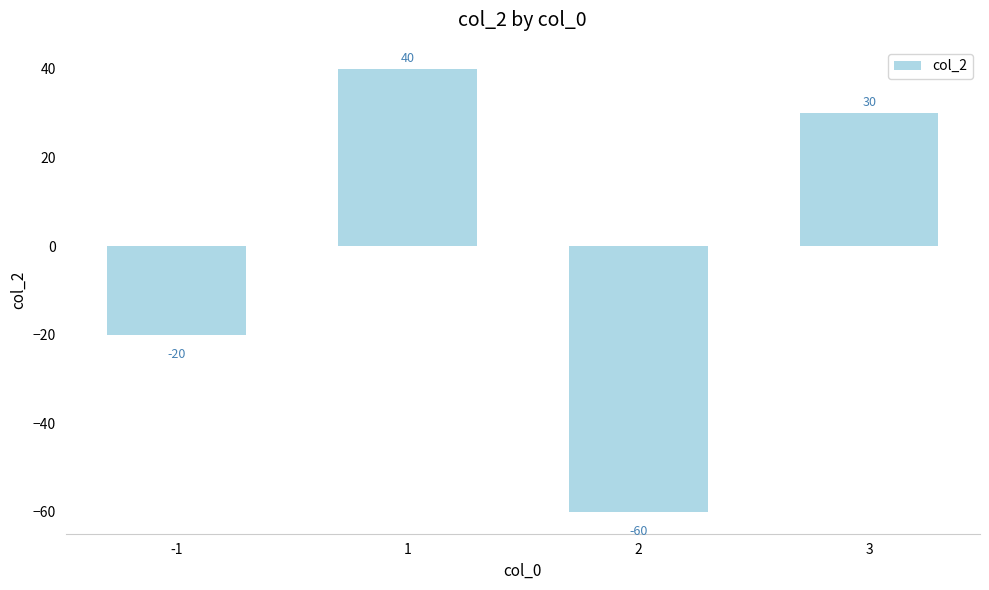

Reading right to left, transcribe all the data shown in this chart.

3=30	2=-60	1=40	-1=-20